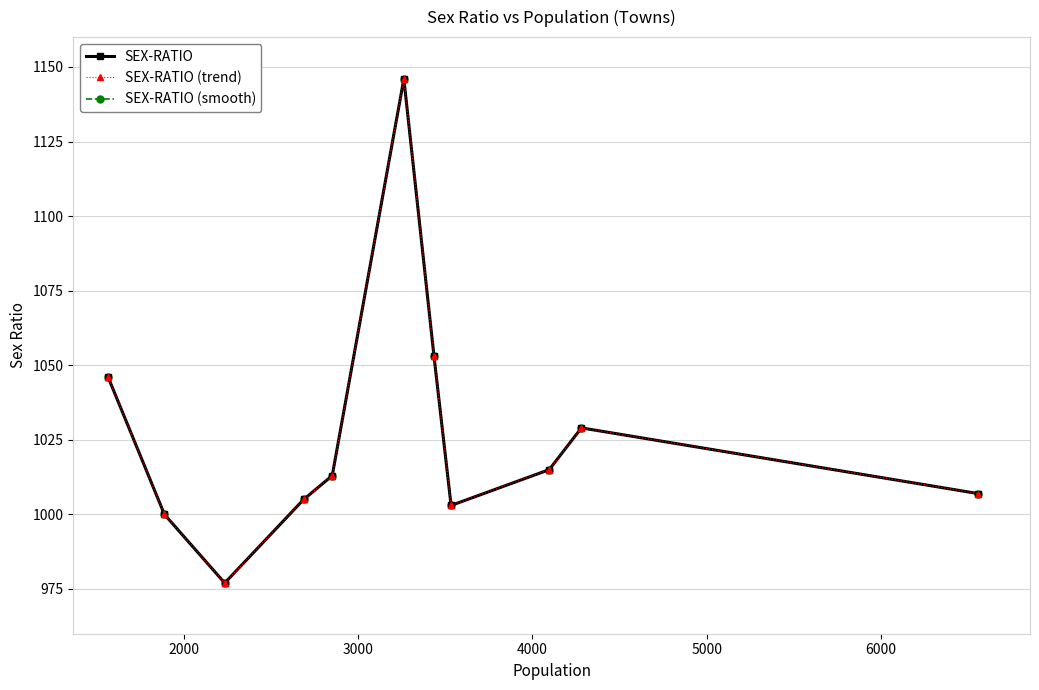

Does the chart have visible grid lines?

Yes